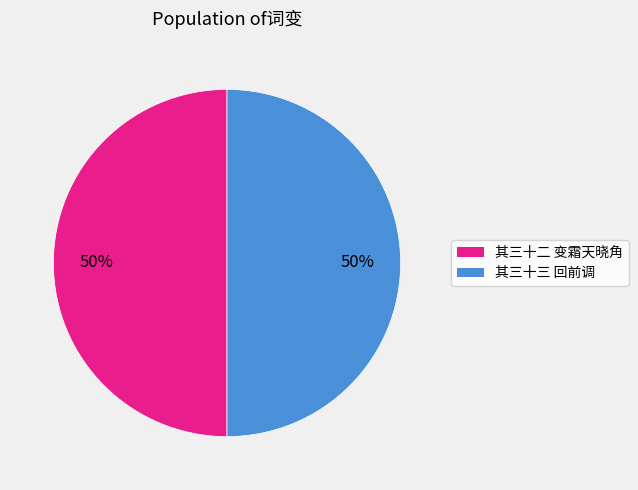

To the nearest percent, what is the average slice percentage?

50%